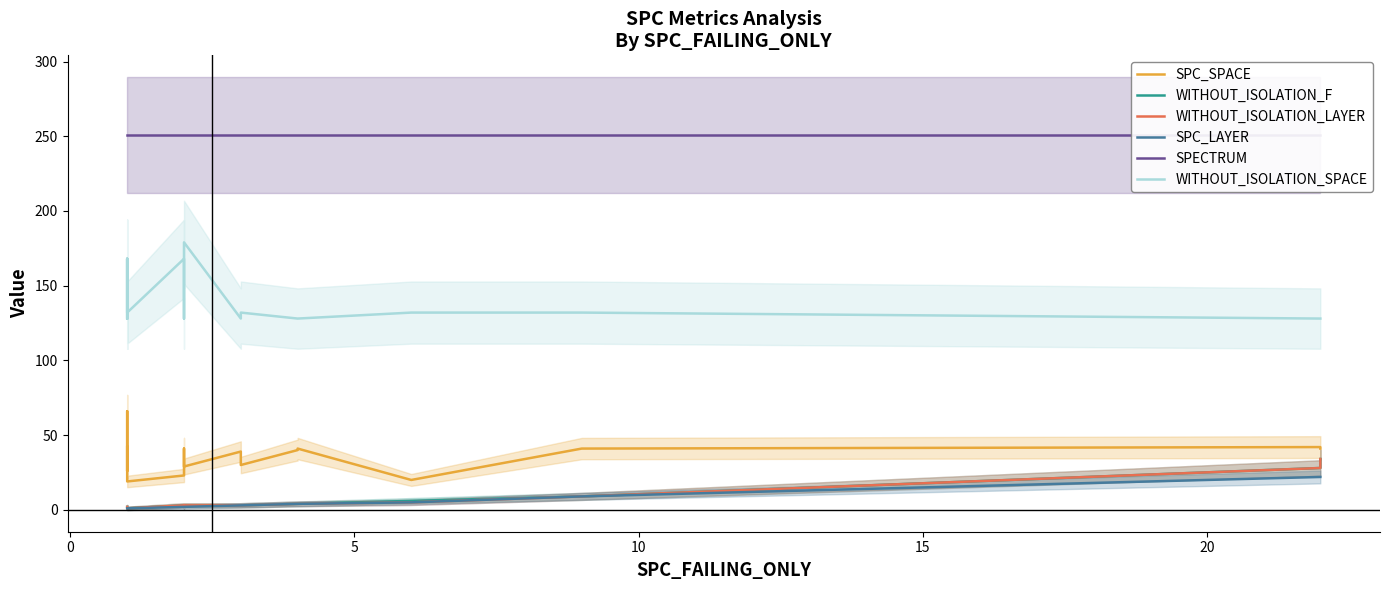

True or false: SPC_SPACE has more than 0 interior local peaks.

True